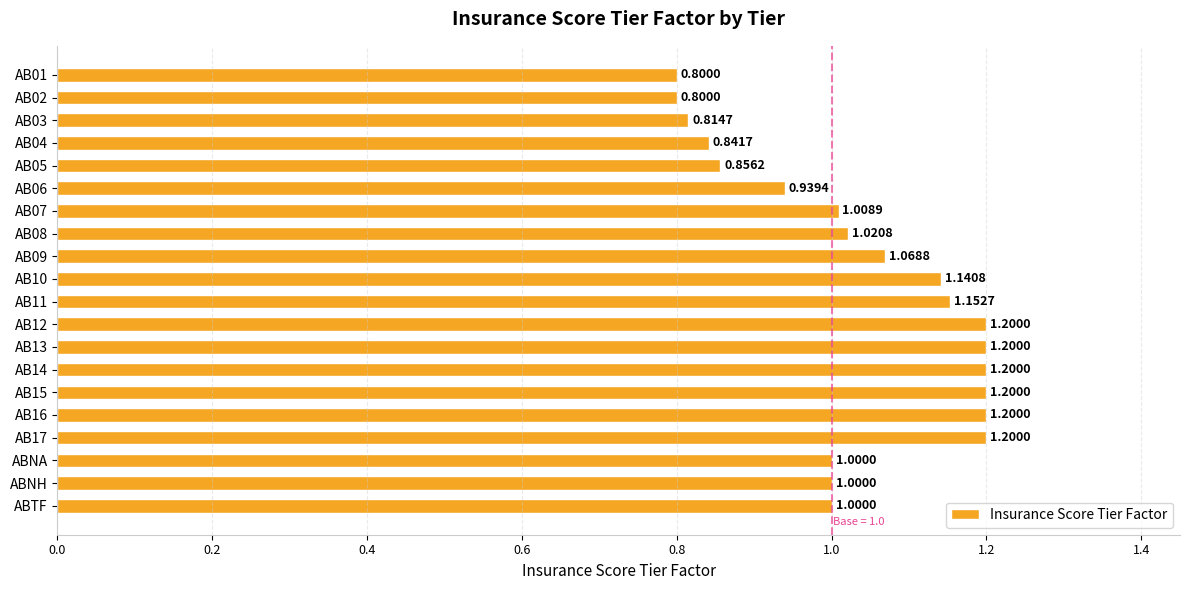

Does the chart contain any negative values?

No